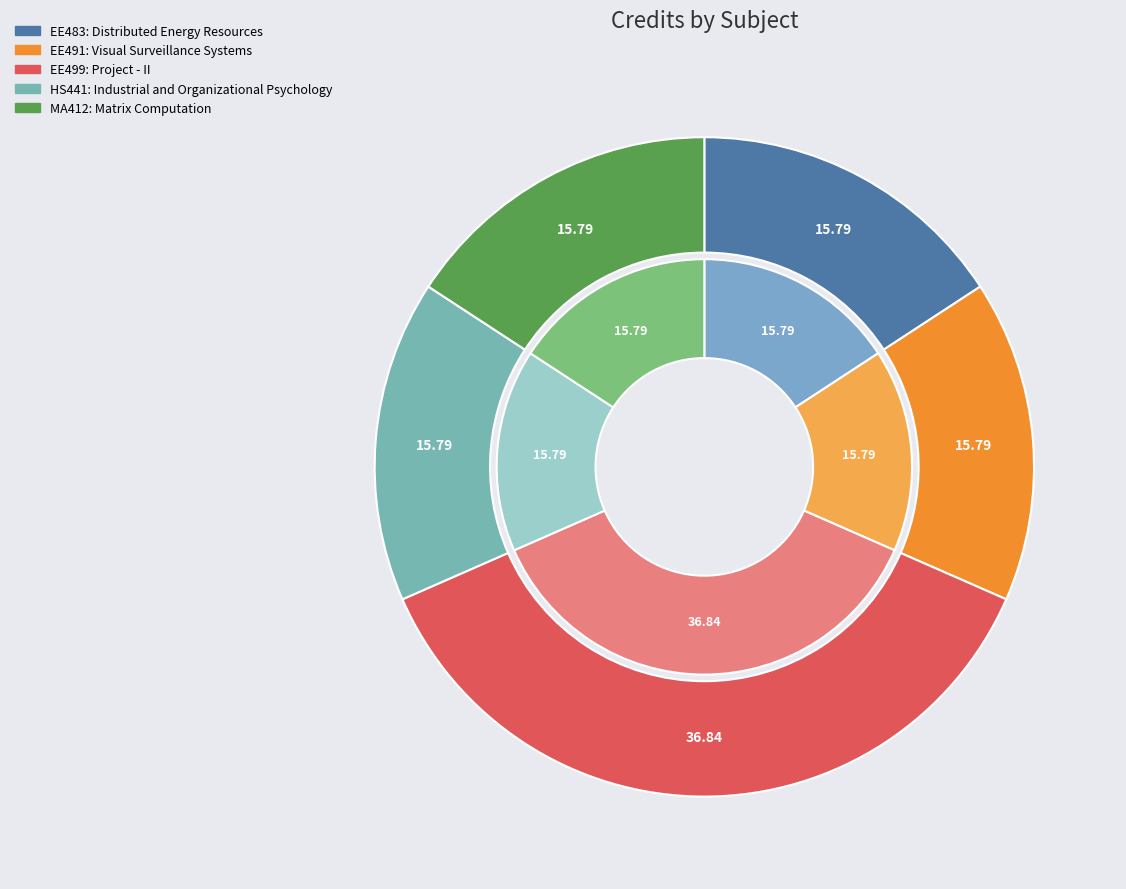

Which has a higher value, EE483: Distributed Energy Resources or MA412: Matrix Computation?

EE483: Distributed Energy Resources